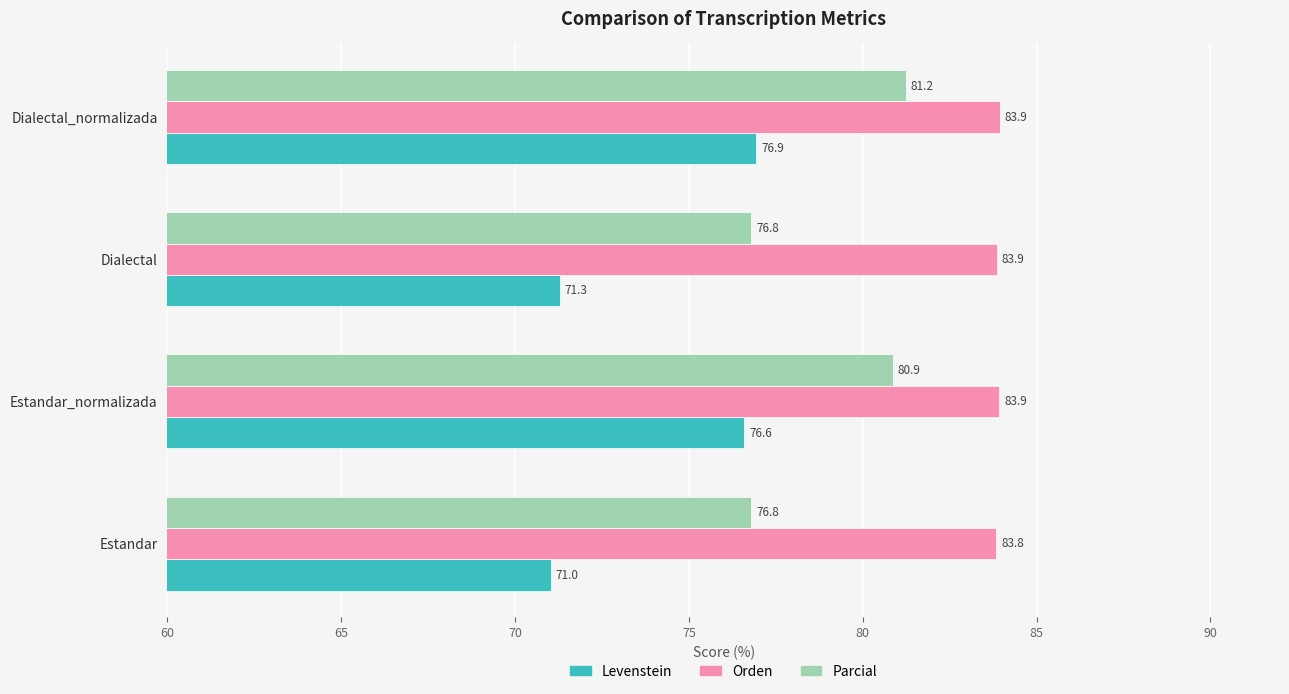

The value of Levenstein at Estandar_normalizada is 76.6. True or false?

True